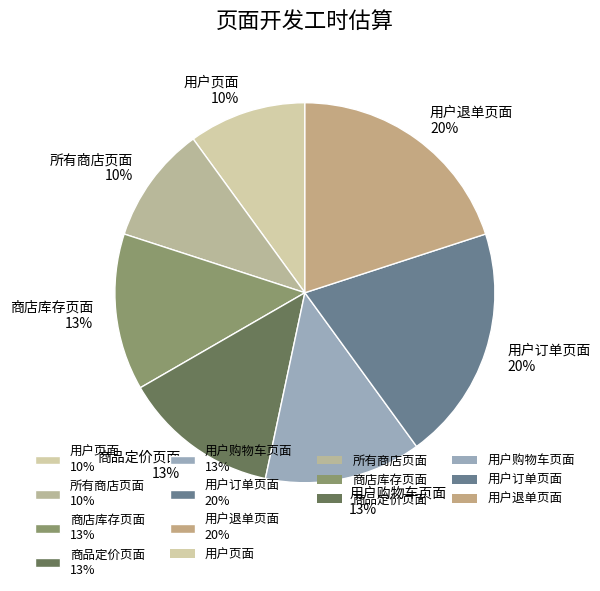

Is the sum of 用户订单页面 20% and 商店库存页面 13% greater than half?

No